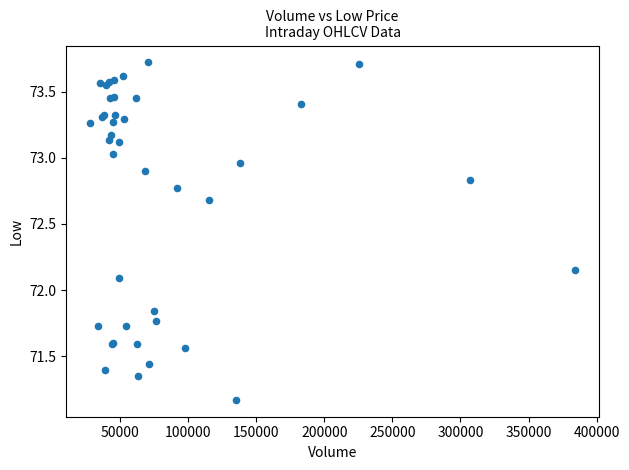

What Y value in the scatter plot is closest to 72?

72.1